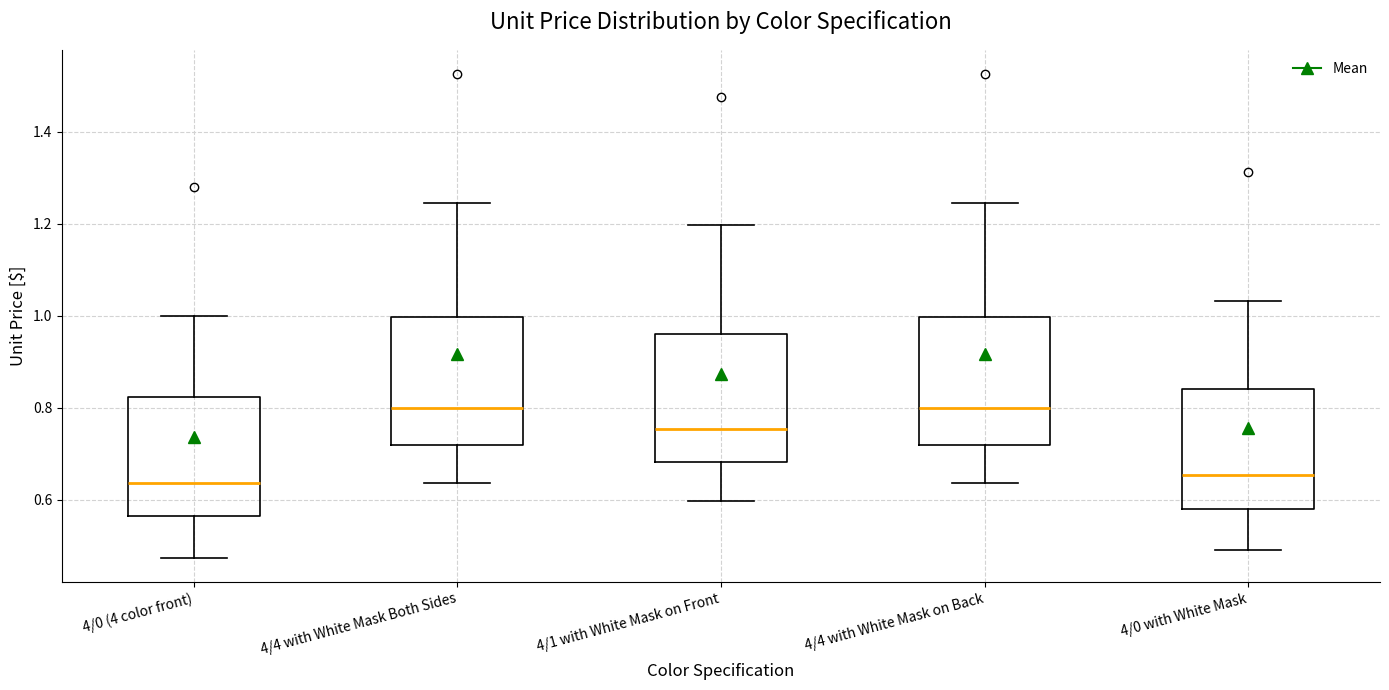

Where does the lower whisker of the box for 4/4 with White Mask on Back end on the y-axis? The values are not printed on the chart, so give them approximately, as read against the axis.

0.64